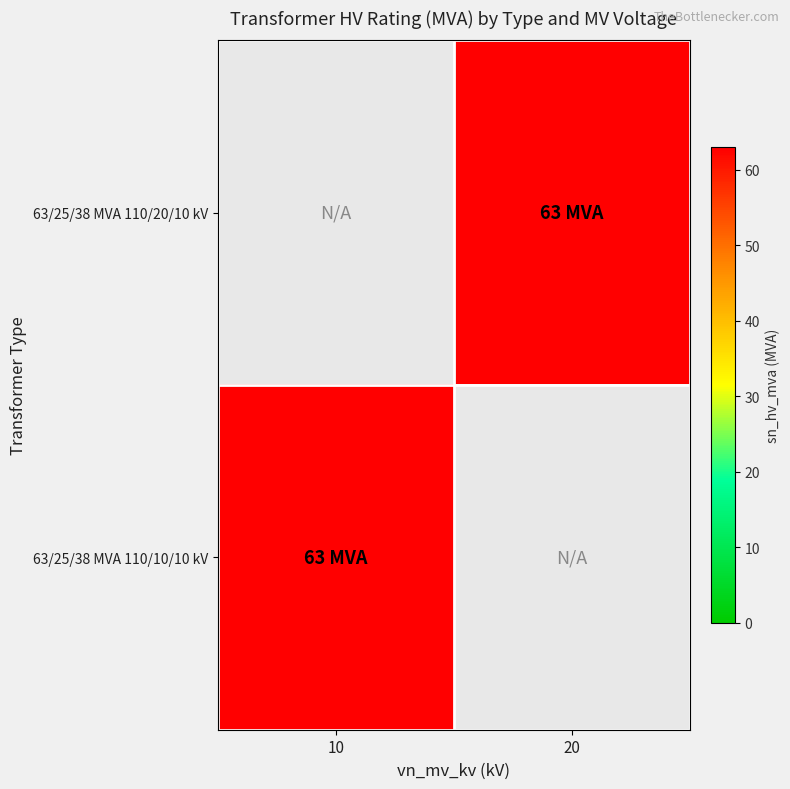

How many categories are shown in the chart?

2